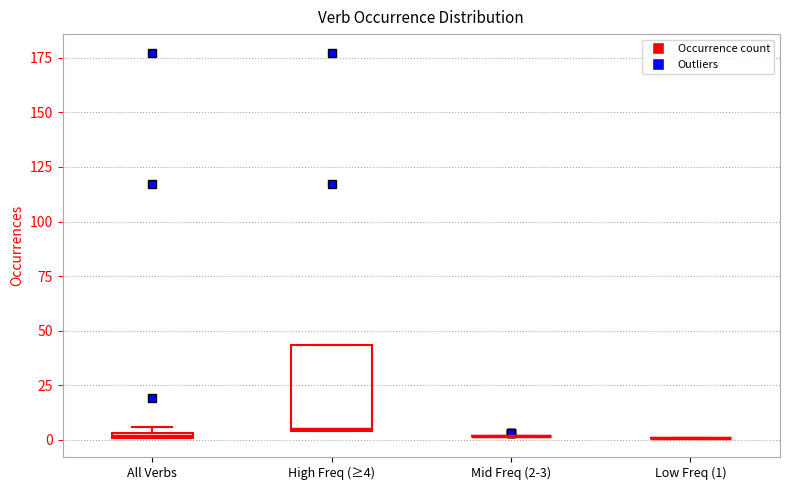

Comparing the boxes themselves (not the whiskers), which one is the tallest?

High Freq (≥4)